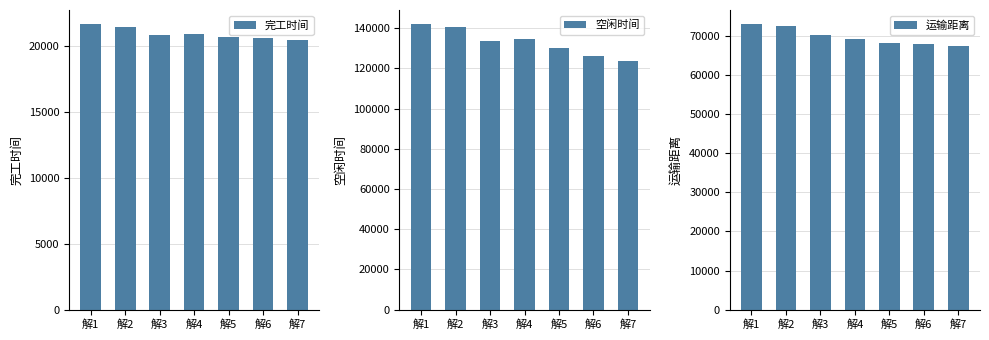

The value of 空闲时间 at 解2 is 93599.8. True or false?

False